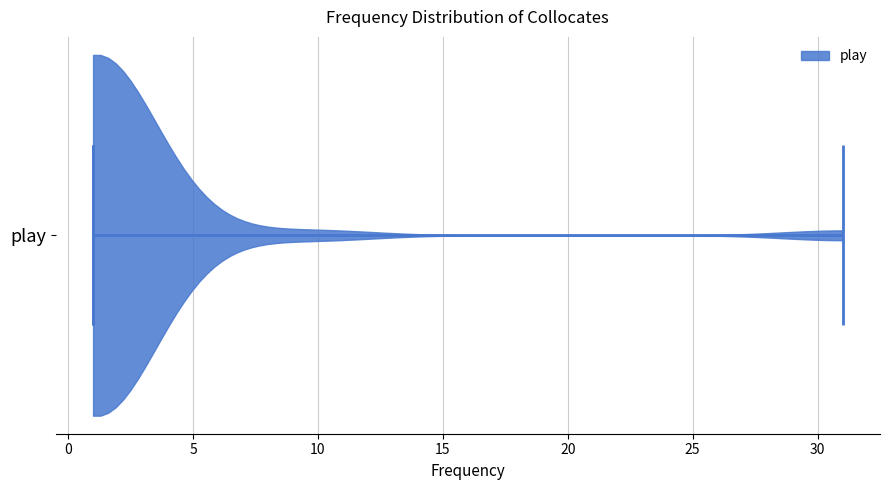

Read this violin plot against the x-axis: where its median line is, and the lowest and highest points the violin reaches. The values are not printed on the chart, so give them approximately, as read against the axis.

median line 1, lowest point 1, highest point 31